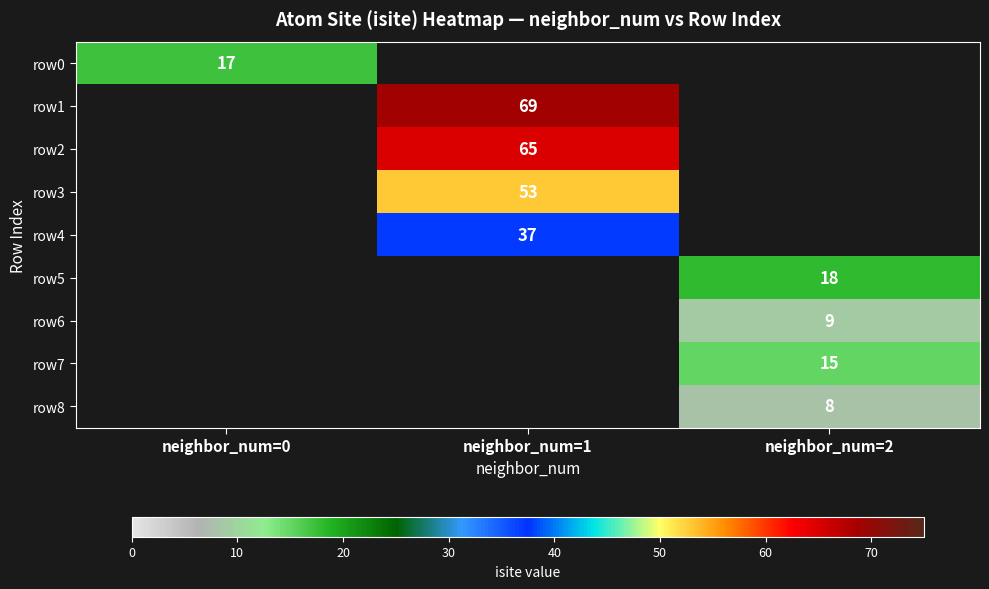

What is the maximum value shown in the chart?

69.0